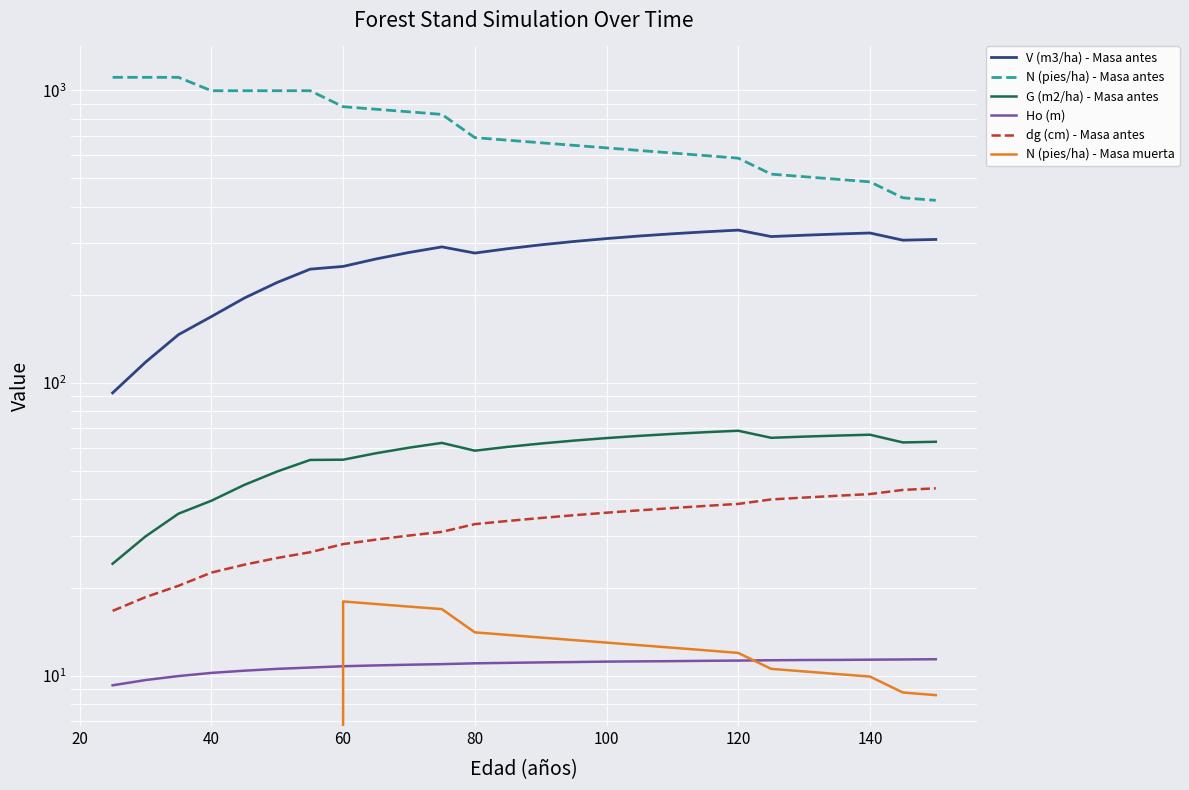

Rank the series by their maximum value, from highest to lowest.

N (pies/ha) - Masa antes, V (m3/ha) - Masa antes, G (m2/ha) - Masa antes, dg (cm) - Masa antes, N (pies/ha) - Masa muerta, Ho (m)